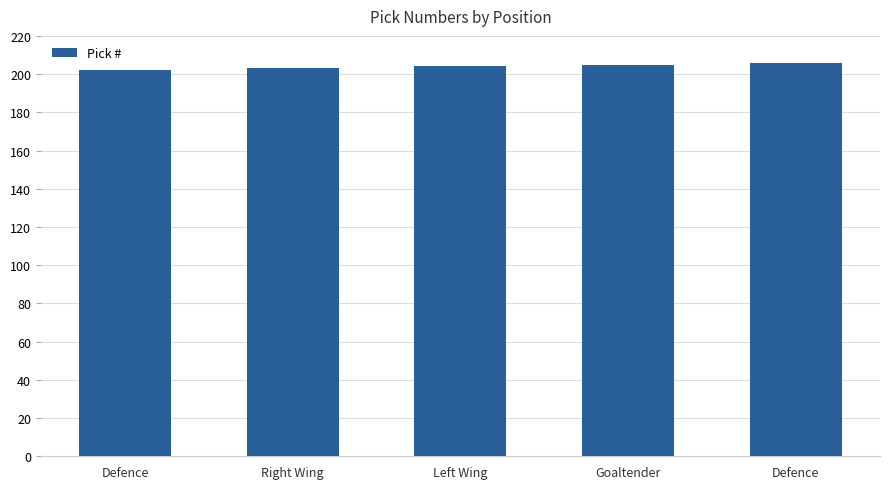

How many distinct data groups are displayed?

1